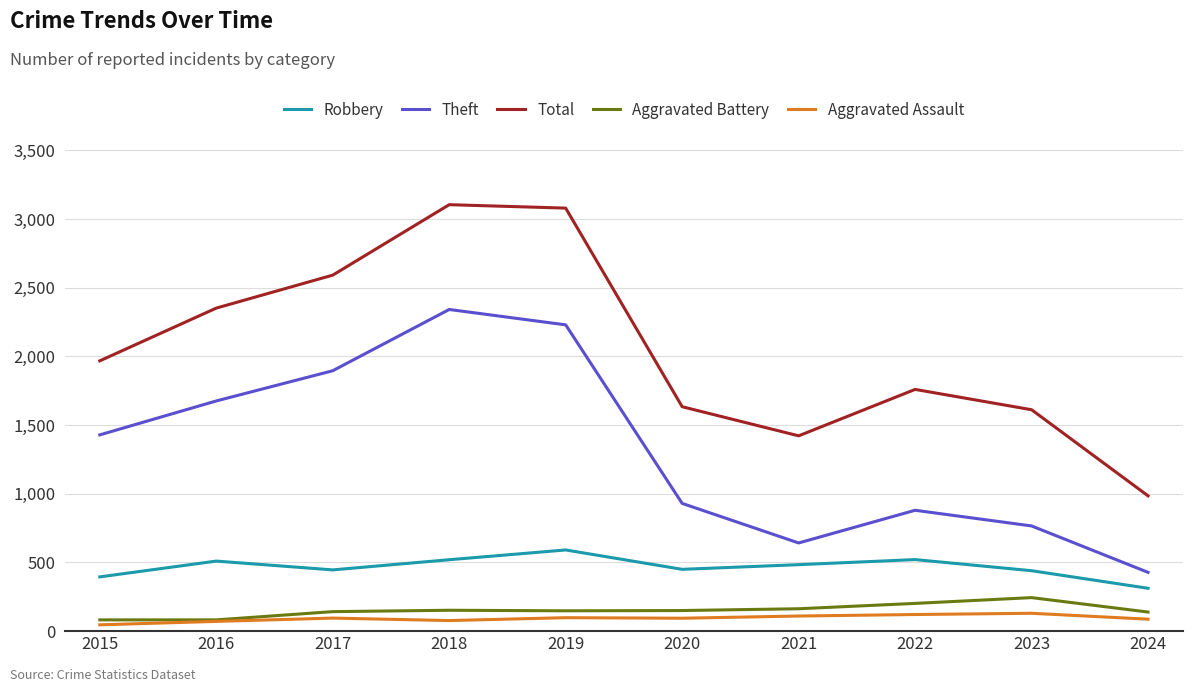

The Total series shows 2523 at 2022. True or false?

False